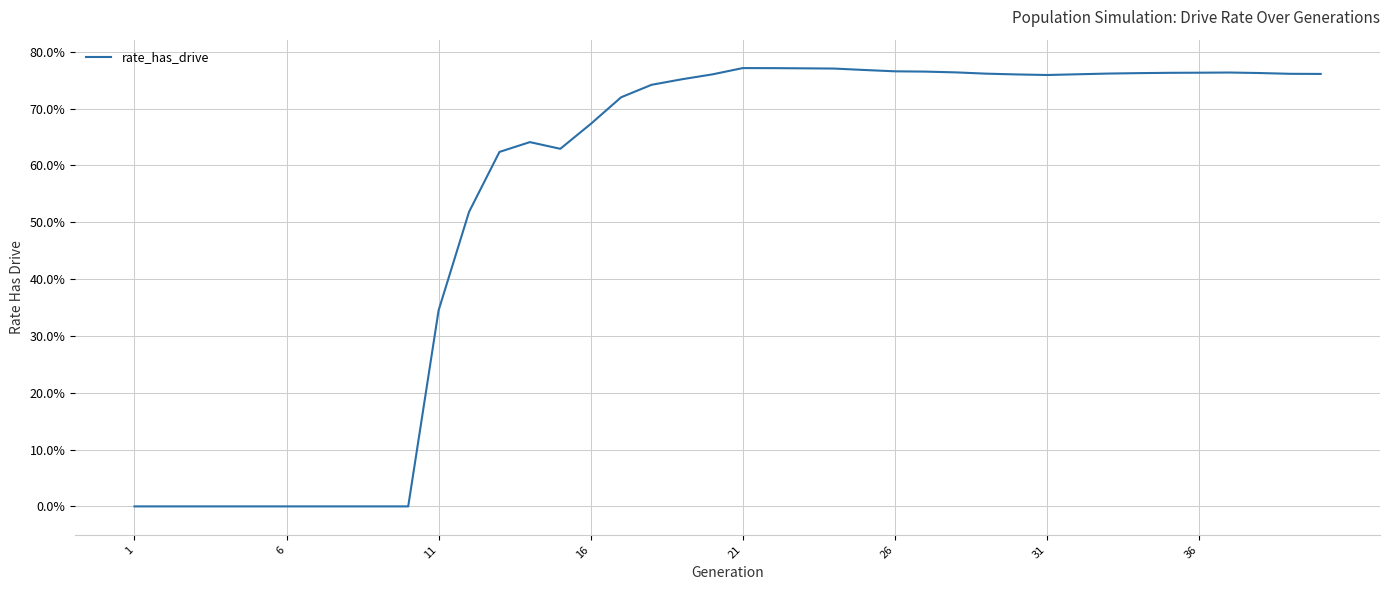

Is this an area chart (filled region under the line)?

No